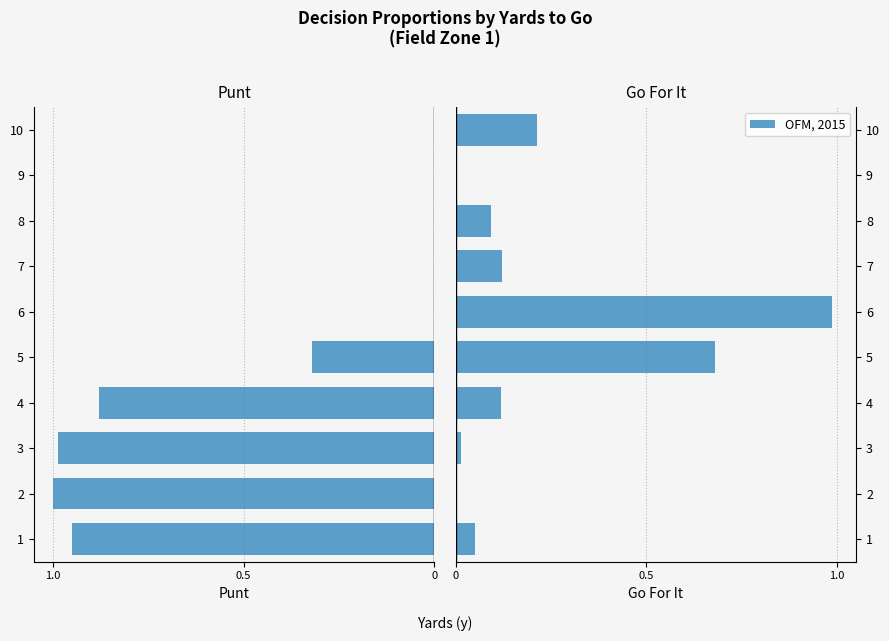

At 7, list the series in order from smallest to largest.

punt, gofor